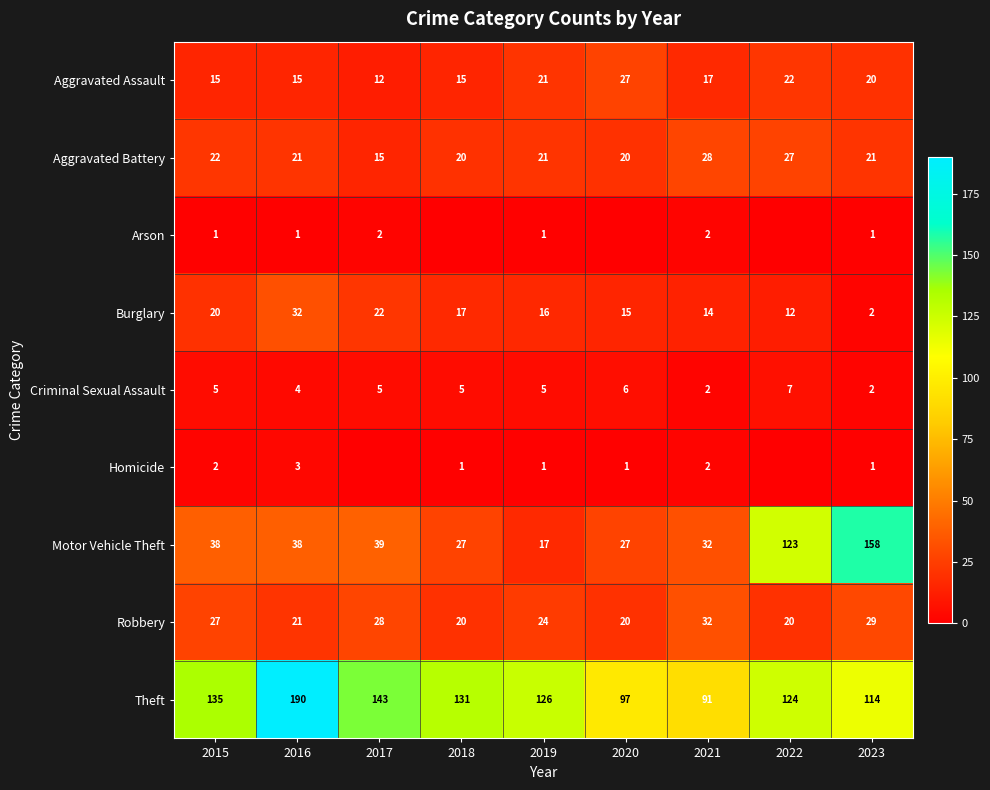

What is the difference between the second highest and minimum values in the Criminal Sexual Assault series?

4